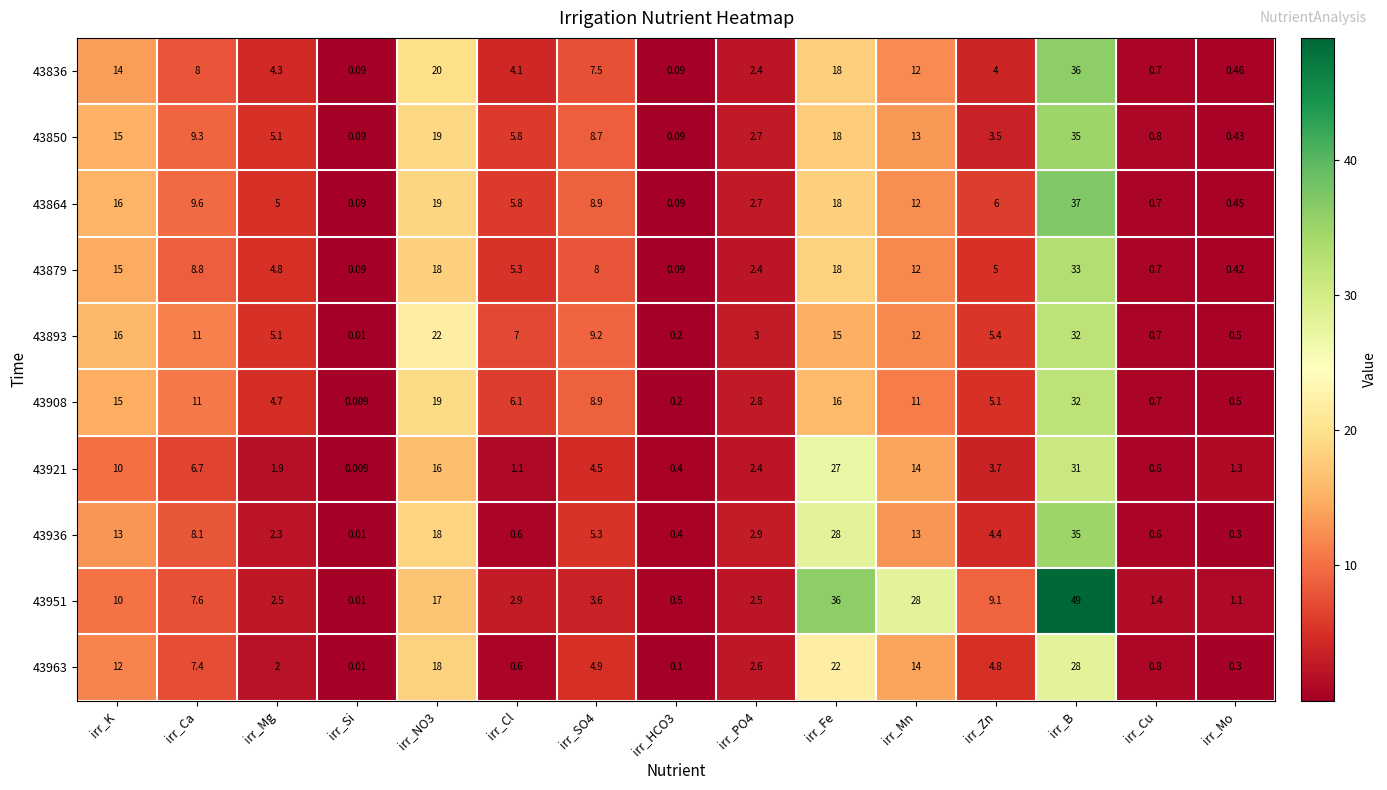

At which category does the chart reach its minimum across all series?

irr_Si